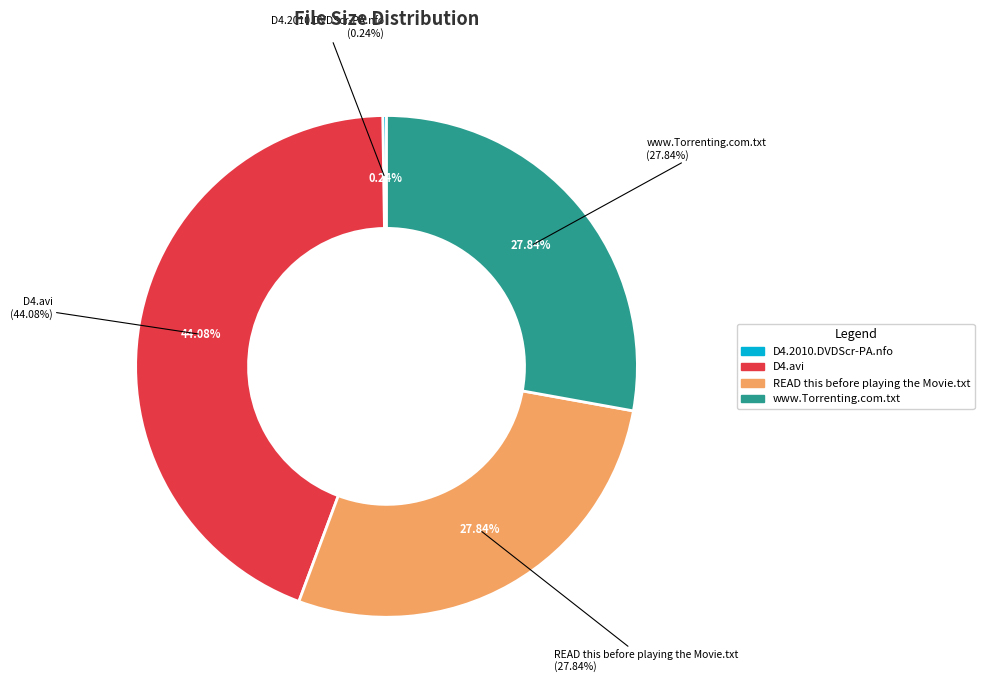

Is it true that READ this before playing the Movie.txt is 28% of the pie?

True